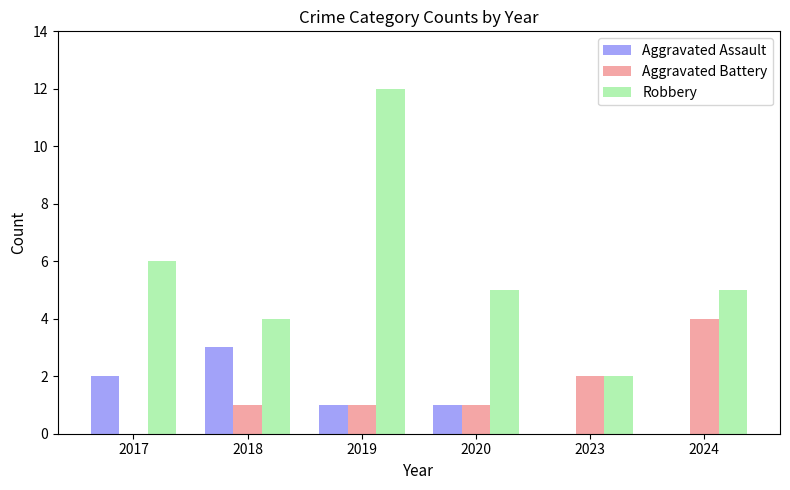

Reading left to right, list all the values displayed in this chart.

Aggravated Assault: 2	3	1	1	0	0
Aggravated Battery: 0	1	1	1	2	4
Robbery: 6	4	12	5	2	5